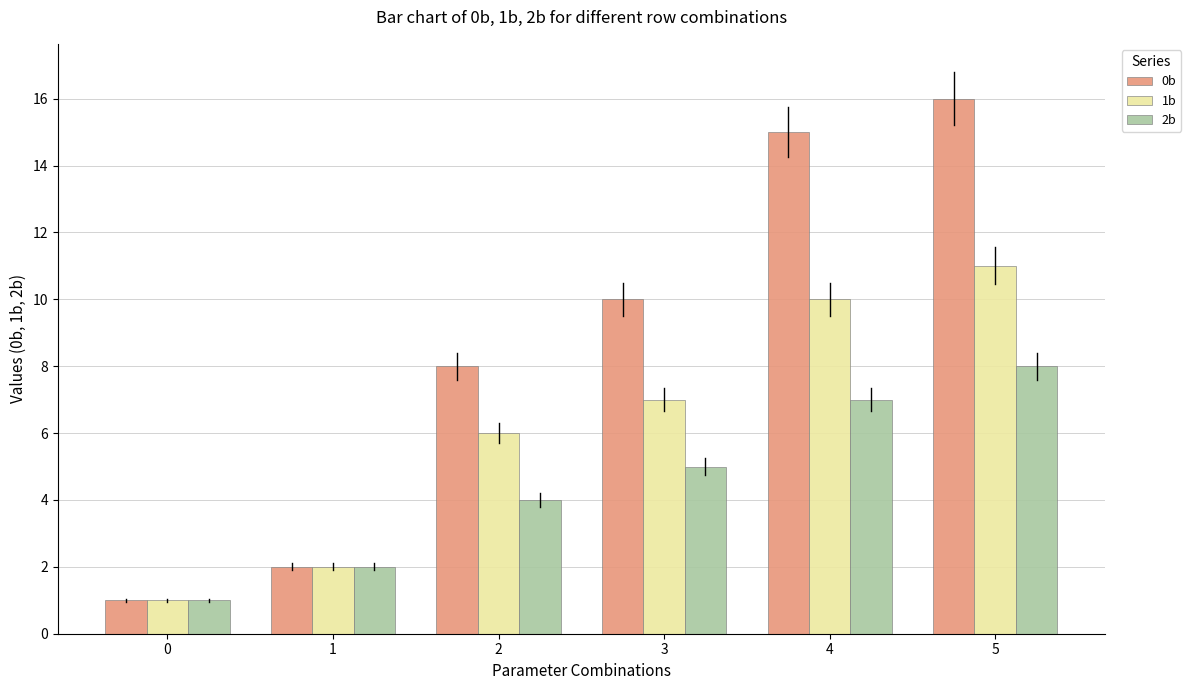

The 2b series shows 2 at 3. True or false?

False